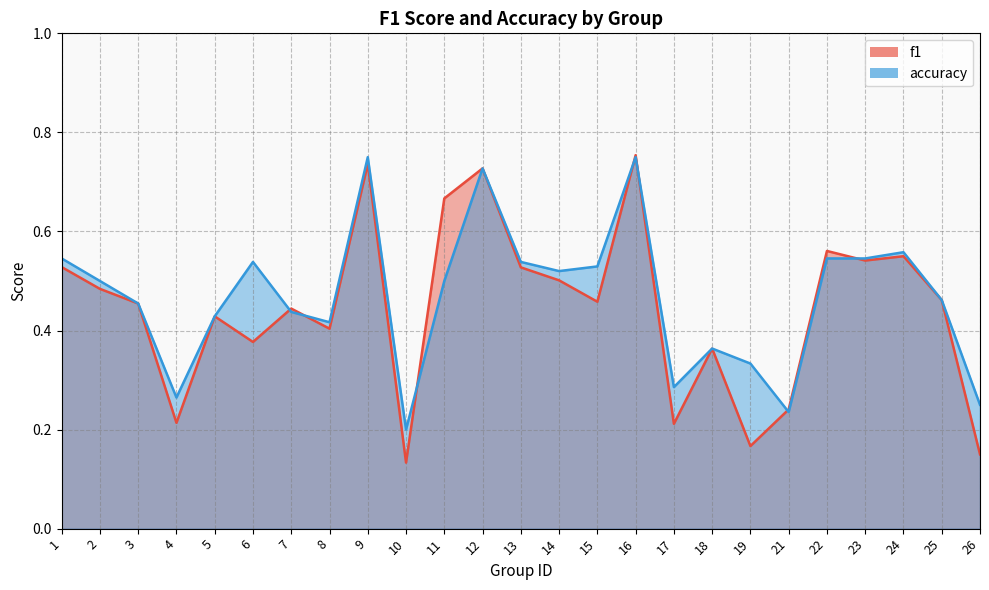

What is the sum of the f1 values at 16 and 11?

1.4